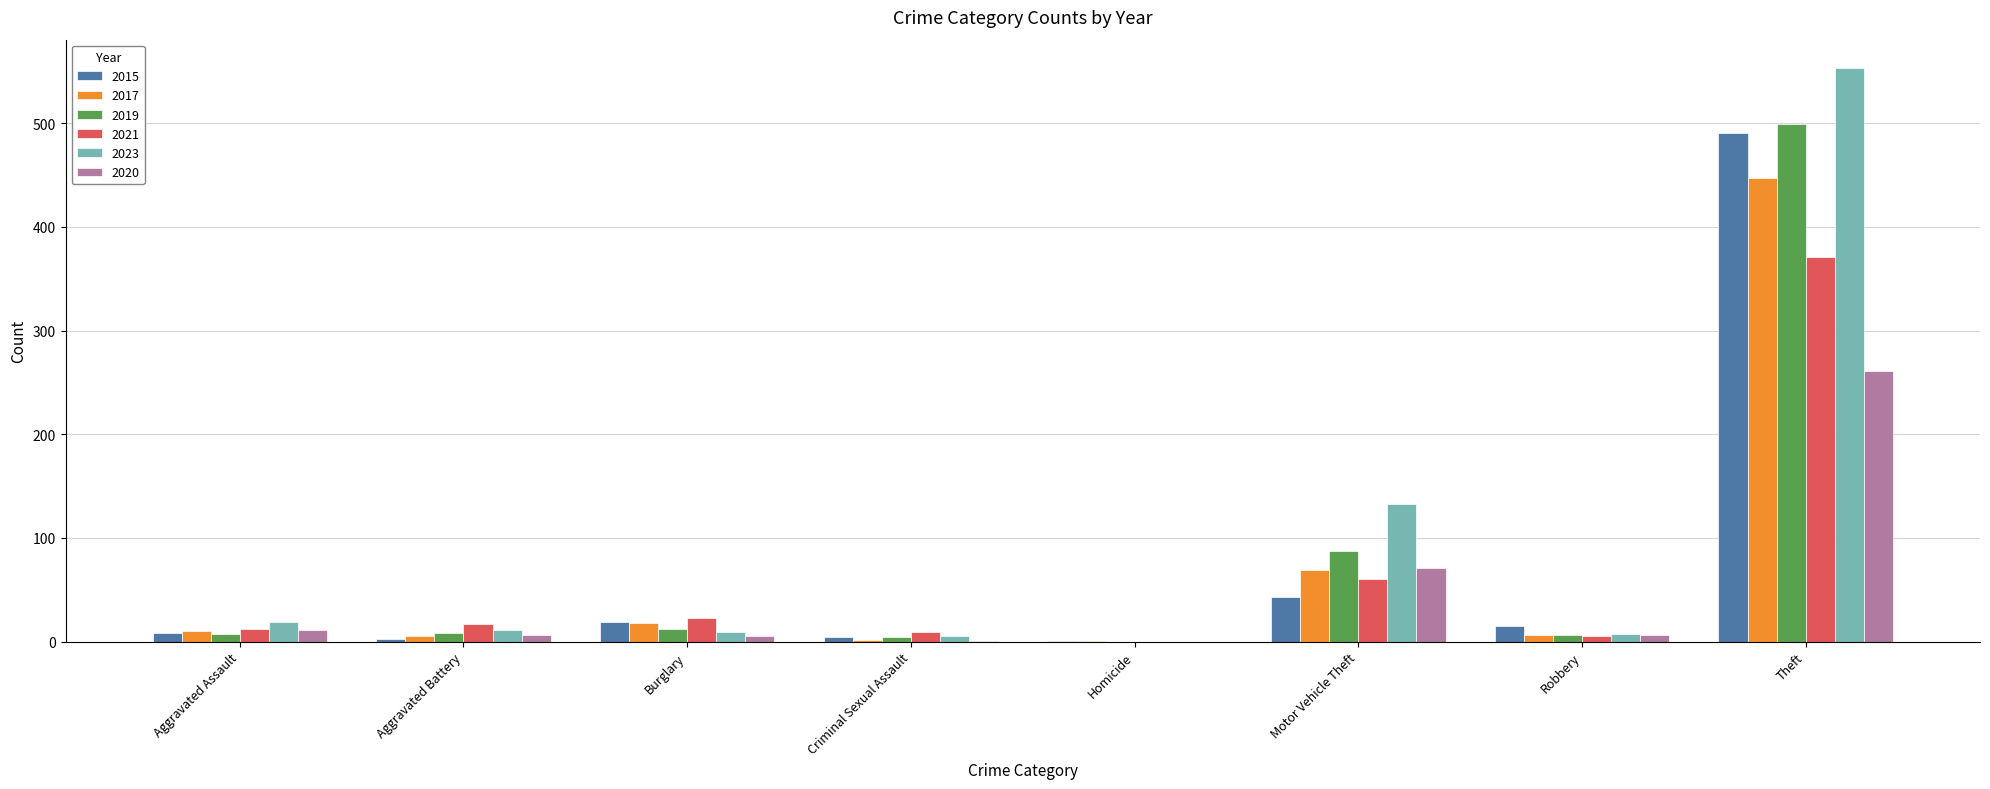

What is the spread (max minus min) of values at Robbery?

10